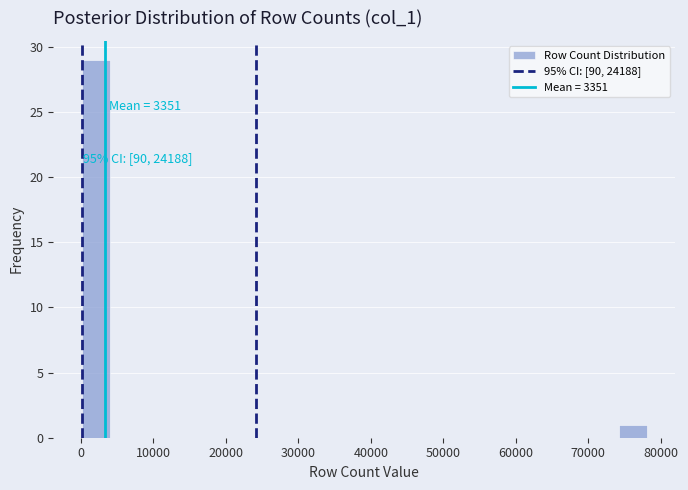

Read against the x-axis, roughly where is the centre of the tallest bar?

2000